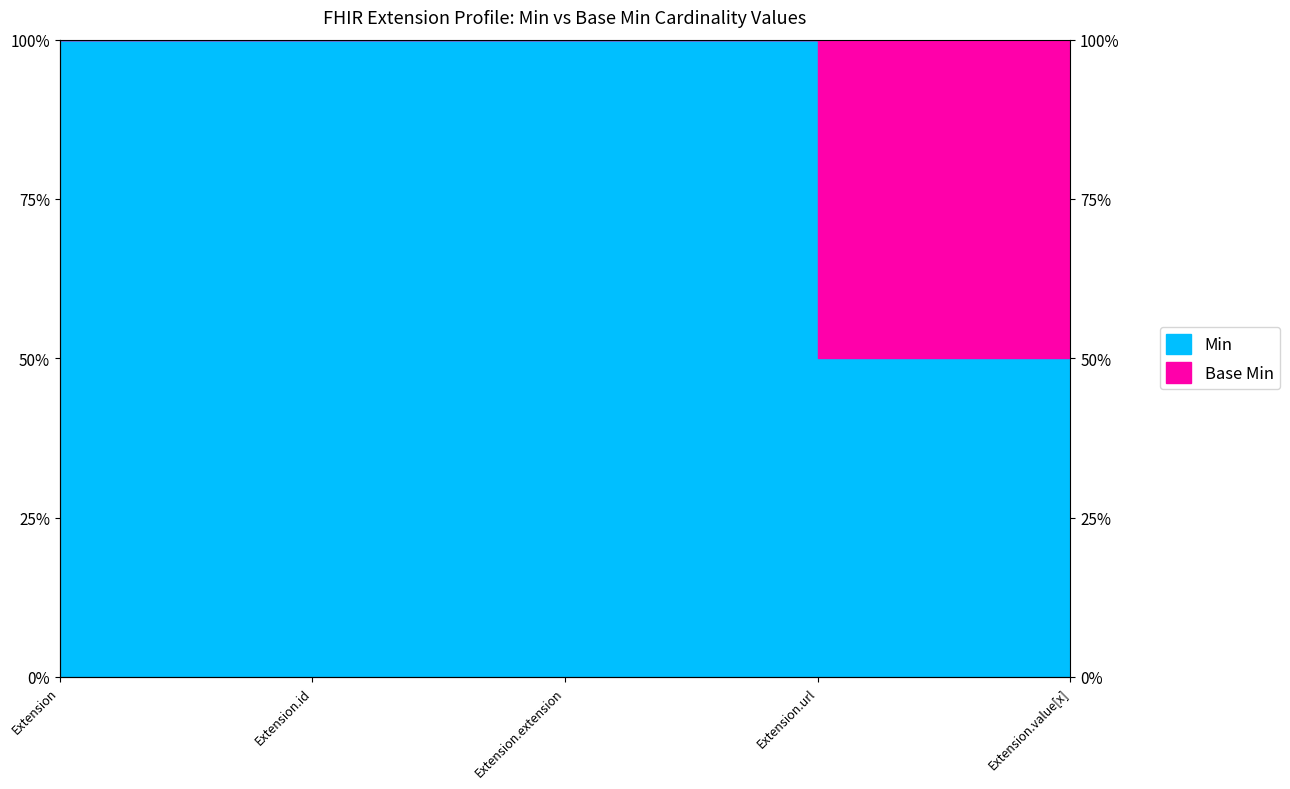

What is the value of the 5th point from the left?

100